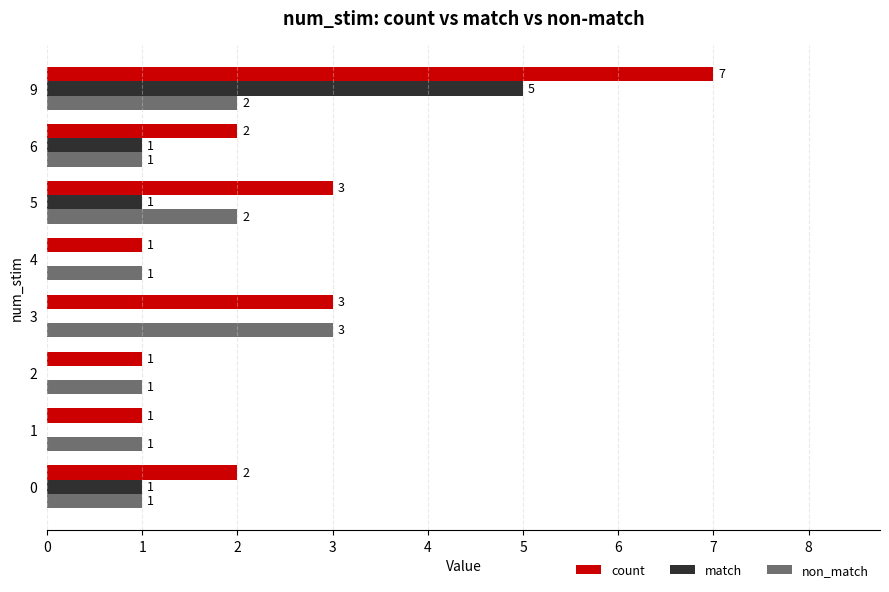

How many categories are shown in the chart?

8